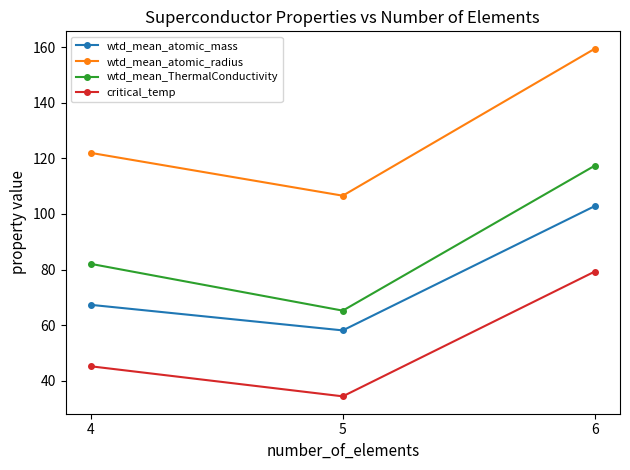

How many values in the critical_temp series exceed 45?

2